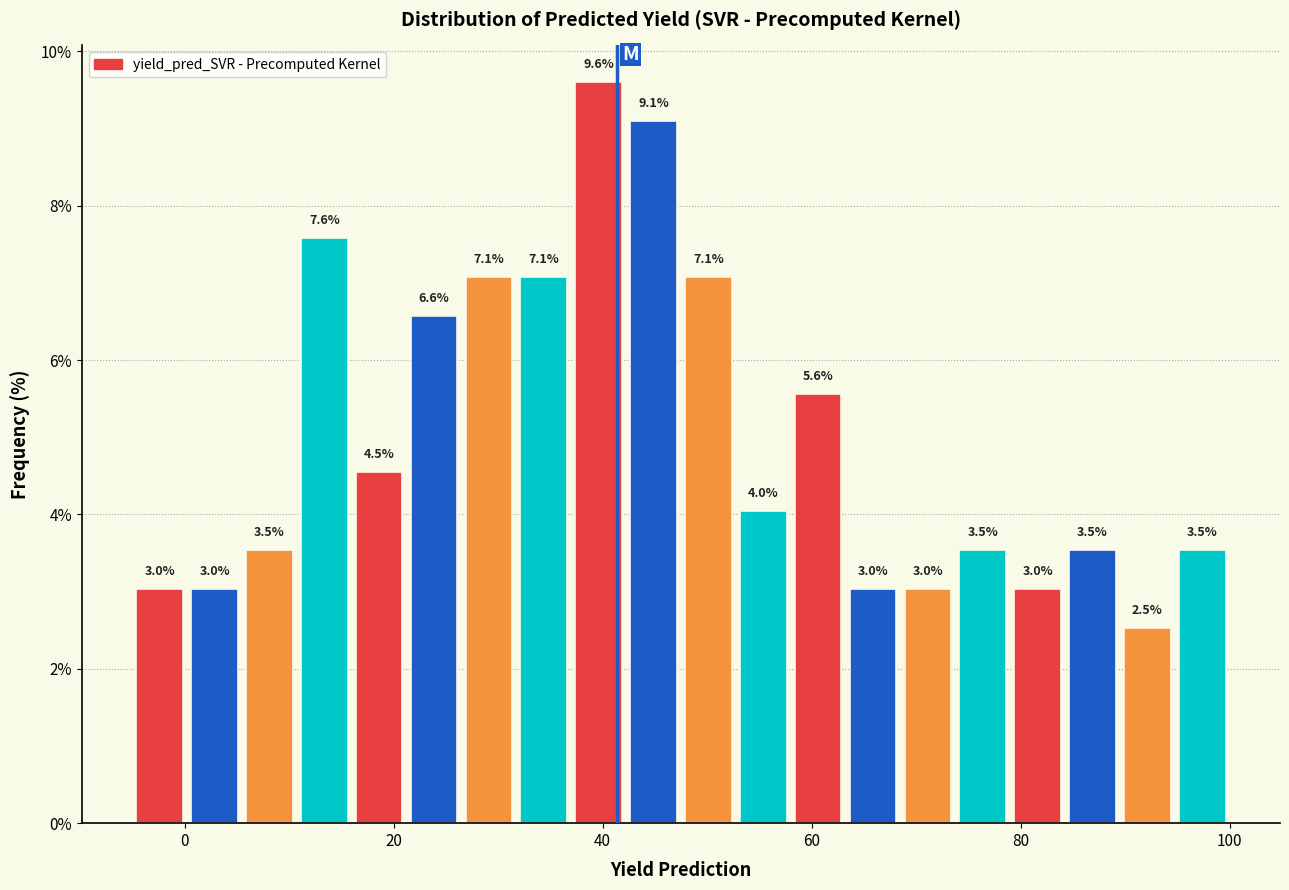

Read against the x-axis, roughly where is the centre of the tallest bar?

40